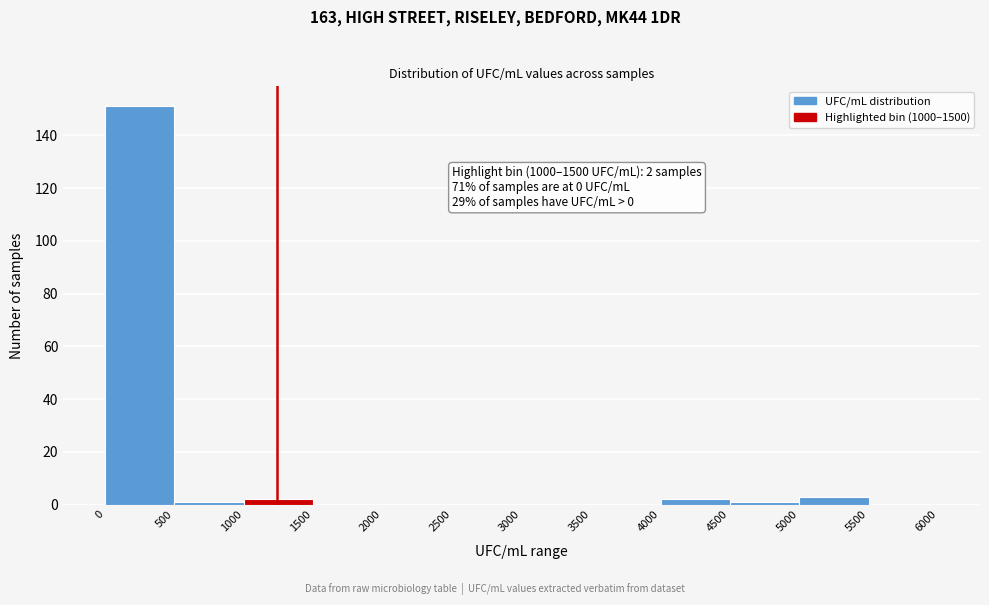

Which range on the x-axis has the tallest bar?

0 to 500